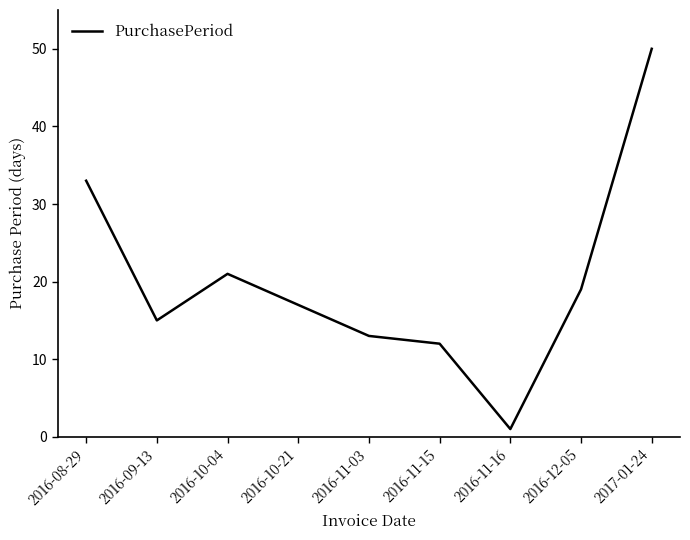

How many values are below 17?

4